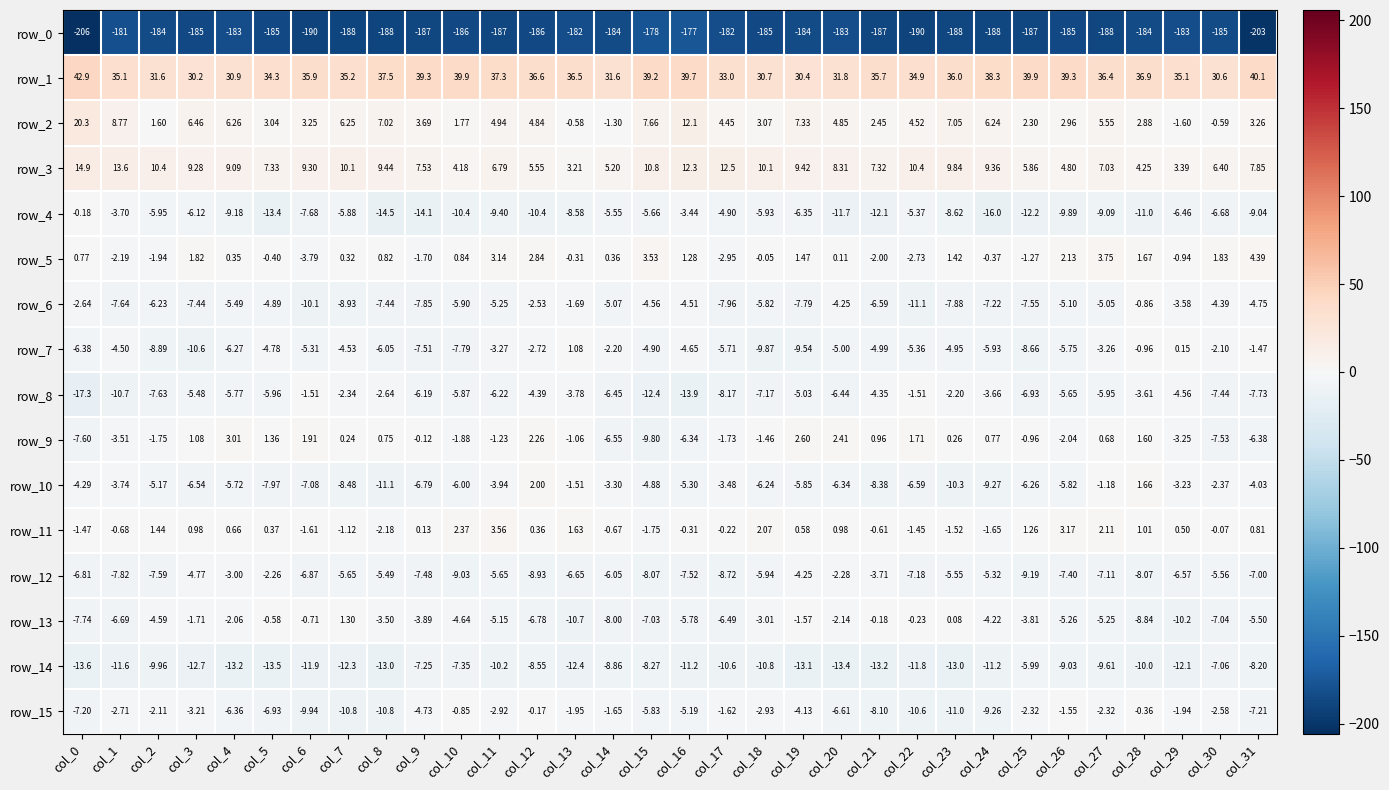

Which series has the largest total across all categories?

row_1